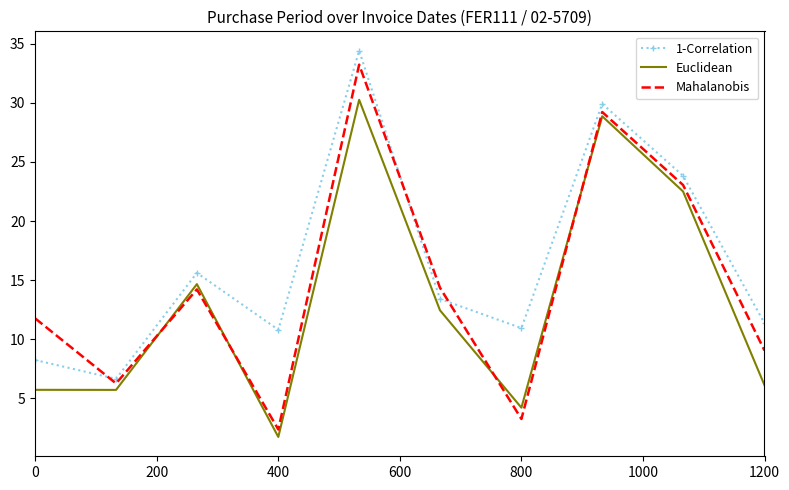

Which series has the largest total across all categories?

1-Correlation